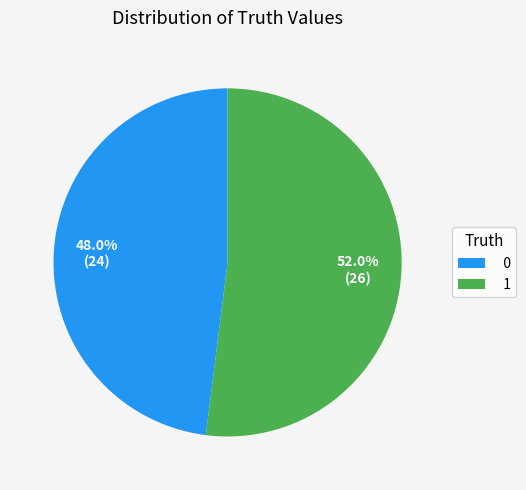

Is it true that 0 is 56% of the pie?

False